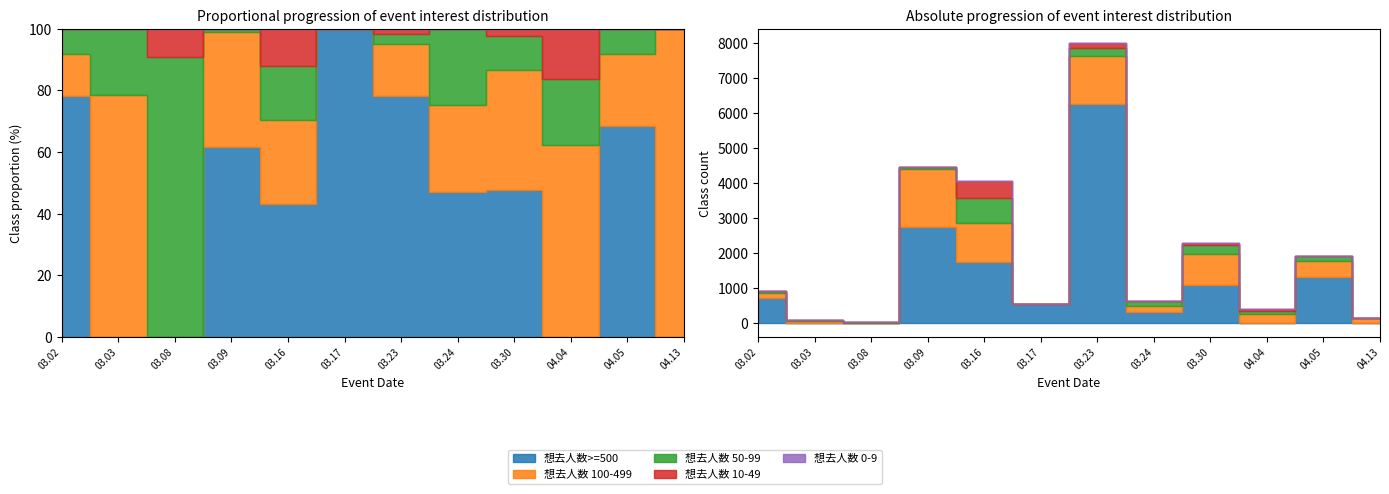

Reading left to right, list all the values displayed in this chart.

想去人数>=500: 2024.03.02=716	2024.03.03=0	2024.03.08=0	2024.03.09=2741	2024.03.16=1743	2024.03.17=534	2024.03.23=6277	2024.03.24=294	2024.03.30=1089	2024.04.04=0	2024.04.05=1311	2024.04.13=0
想去人数 100-499: 2024.03.02=125	2024.03.03=51	2024.03.08=0	2024.03.09=1665	2024.03.16=1107	2024.03.17=0	2024.03.23=1351	2024.03.24=176	2024.03.30=885	2024.04.04=241	2024.04.05=453	2024.04.13=137
想去人数 50-99: 2024.03.02=76	2024.03.03=14	2024.03.08=10	2024.03.09=43	2024.03.16=710	2024.03.17=0	2024.03.23=244	2024.03.24=154	2024.03.30=249	2024.04.04=82	2024.04.05=154	2024.04.13=0
想去人数 10-49: 2024.03.02=0	2024.03.03=0	2024.03.08=1	2024.03.09=0	2024.03.16=495	2024.03.17=0	2024.03.23=140	2024.03.24=0	2024.03.30=55	2024.04.04=63	2024.04.05=0	2024.04.13=0
想去人数 0-9: 2024.03.02=0	2024.03.03=0	2024.03.08=0	2024.03.09=0	2024.03.16=0	2024.03.17=0	2024.03.23=2	2024.03.24=0	2024.03.30=0	2024.04.04=0	2024.04.05=0	2024.04.13=0